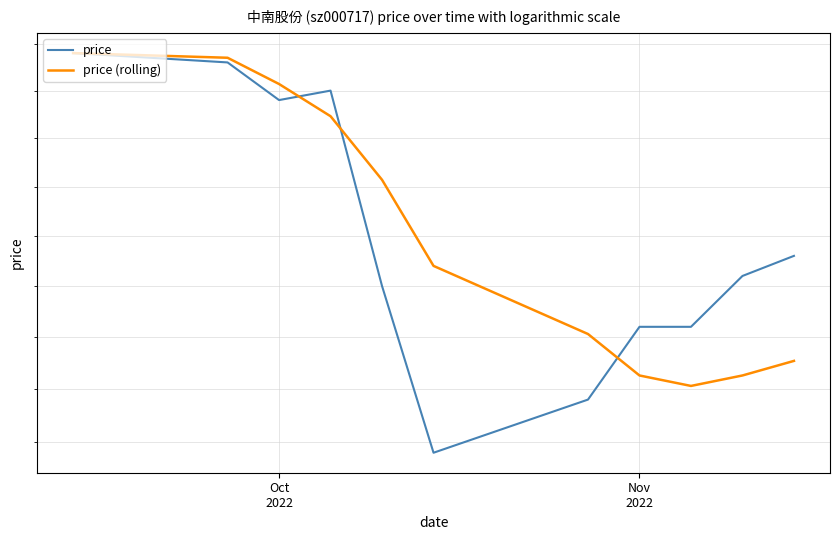

Rank the series by their maximum value, from lowest to highest.

price, price (rolling)